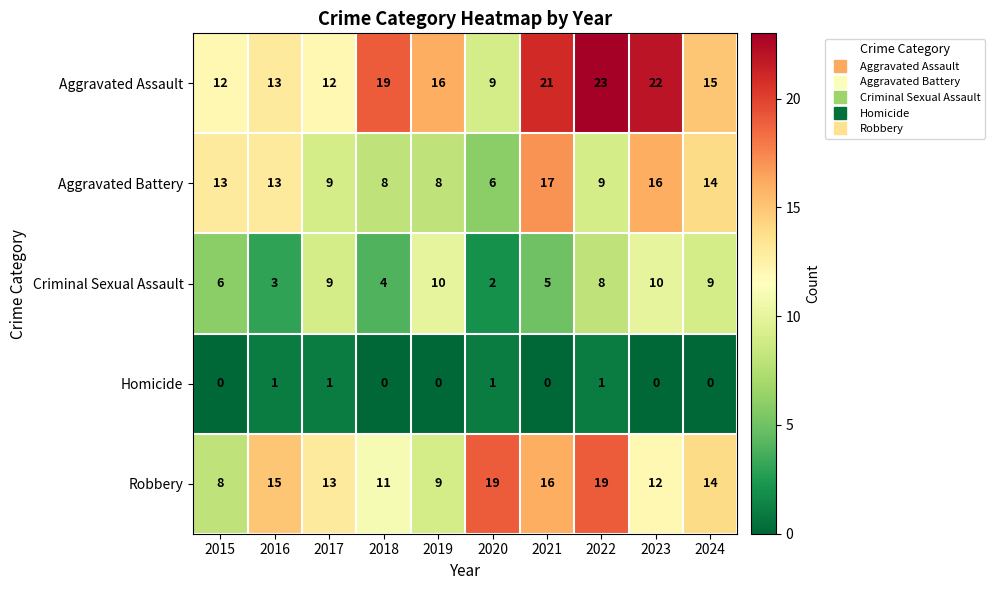

True or false: Aggravated Assault has a value of 23 at 2022.

True